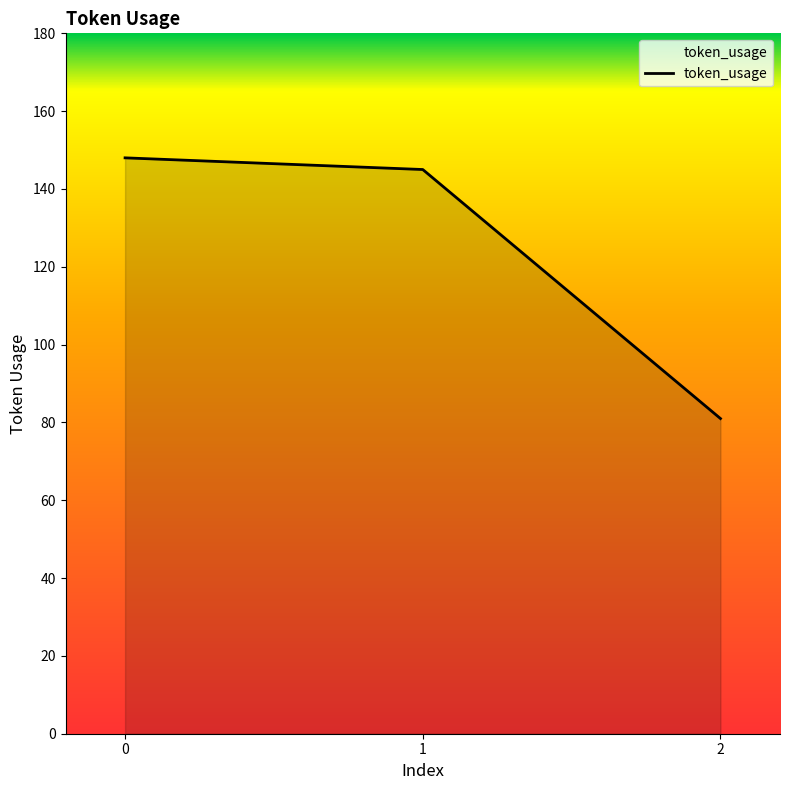

List the labels in order of value, largest first.

0, 1, 2